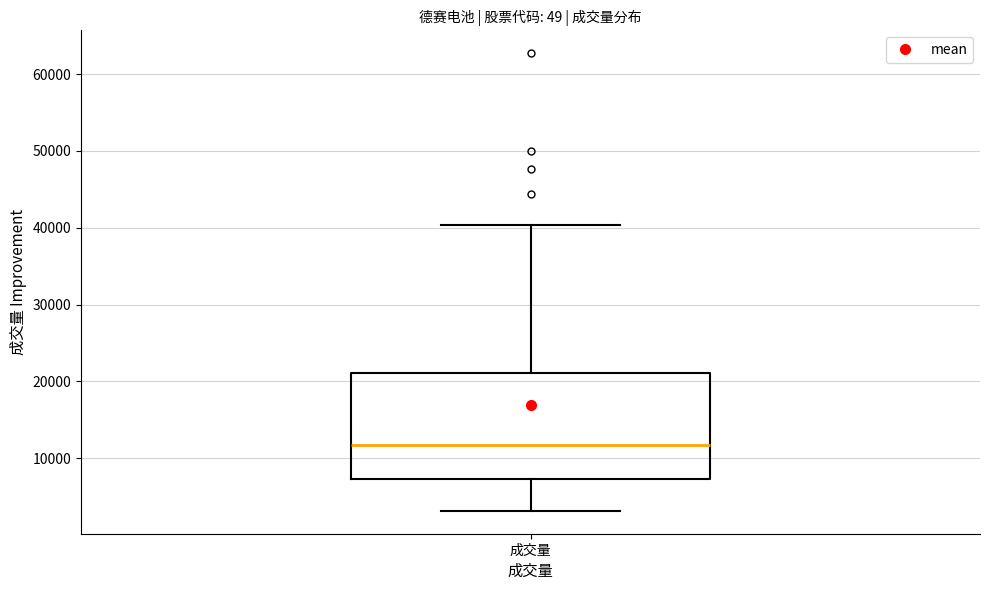

Transcribe this box plot: give where the median line is, the range the box spans, and where the two whiskers end, as read against the y-axis. The values are not printed on the chart, so give them approximately, as read against the axis.

median 12000, box 7000 to 21000, whiskers 3000 to 40000